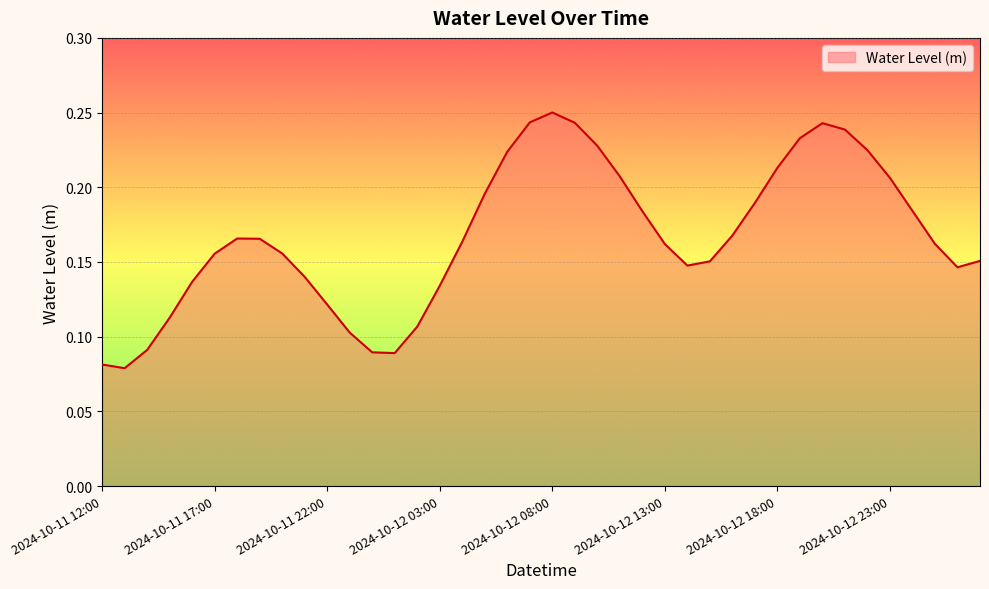

How many lines are shown in the chart?

1